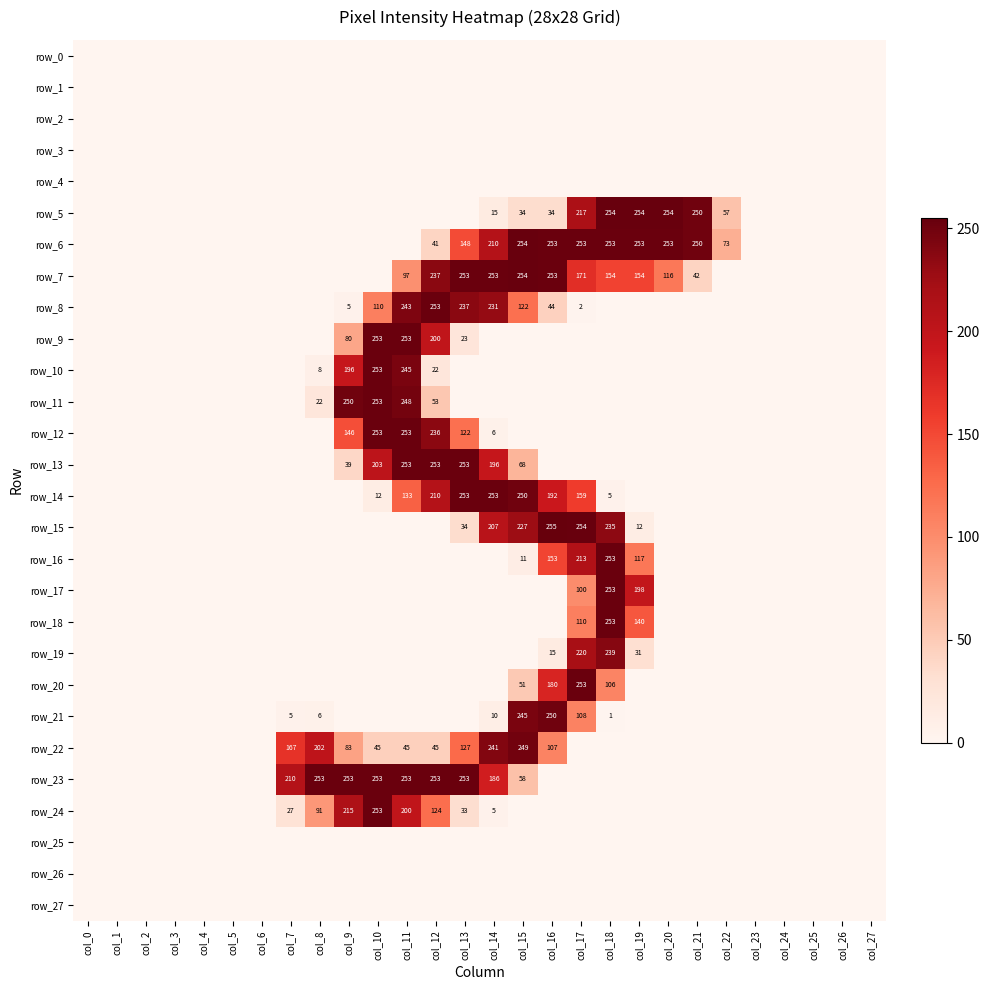

At which label does row_11 reach its peak?

col_10